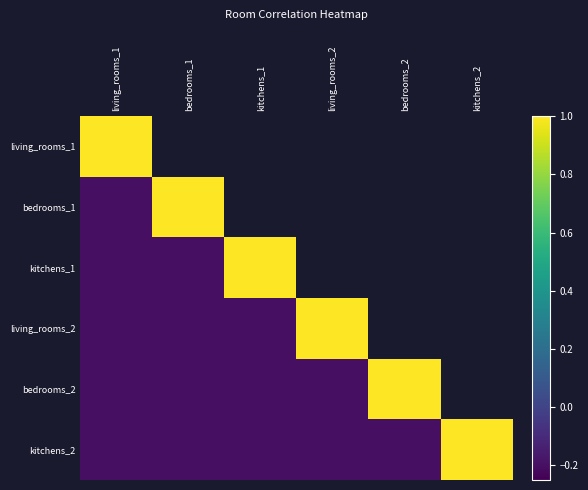

How many categories are shown in the chart?

6